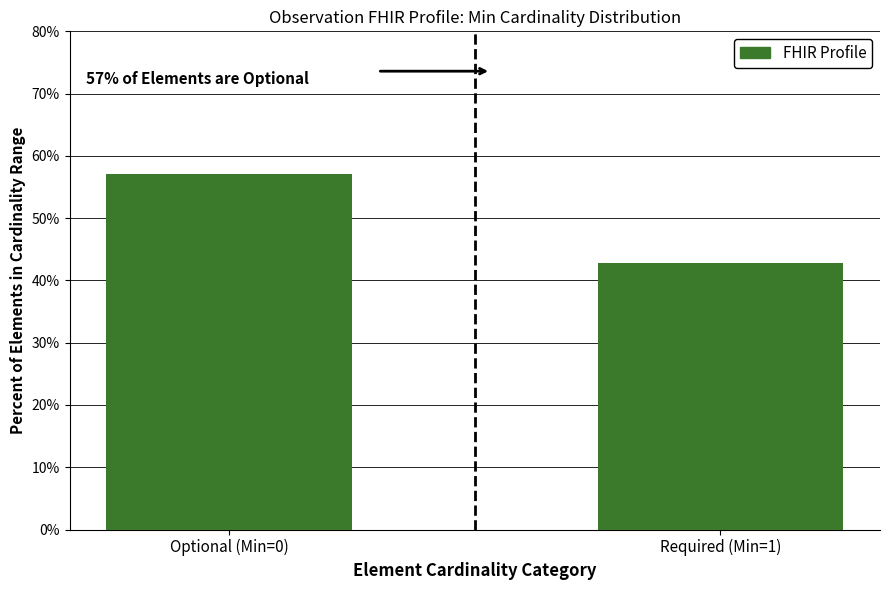

How many series are shown in this chart?

1